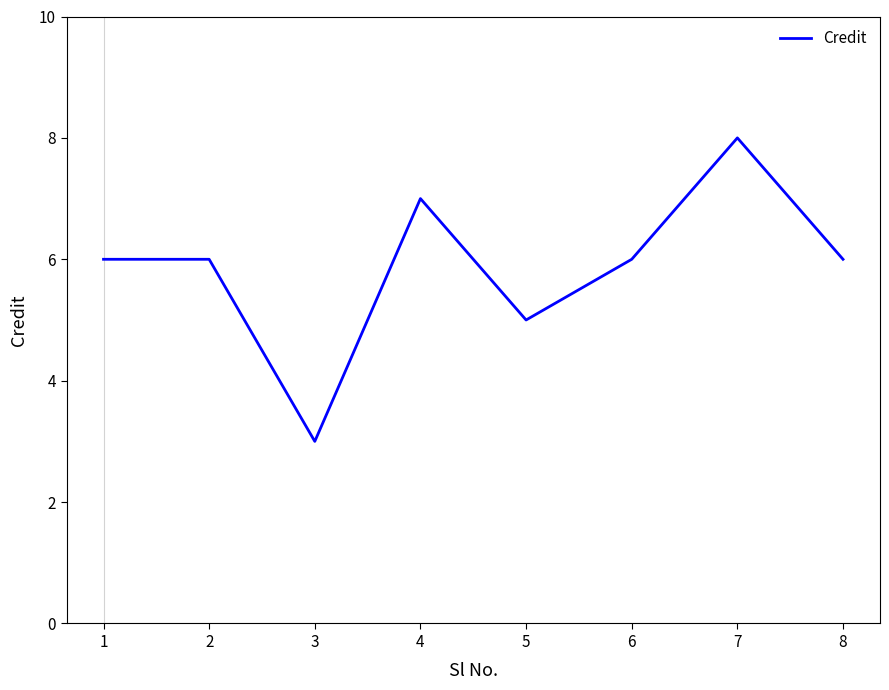

Where is the first local minimum?

3